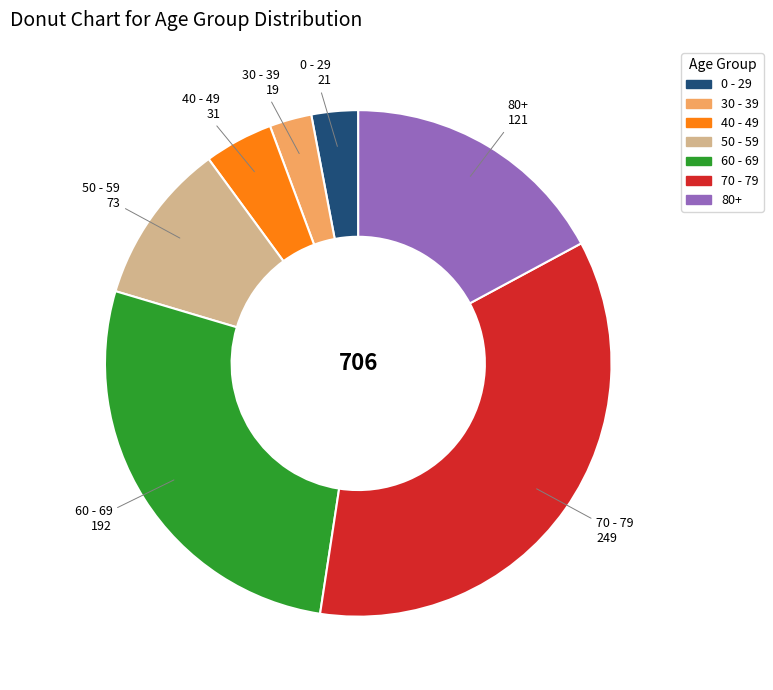

Does any single category account for the majority?

No